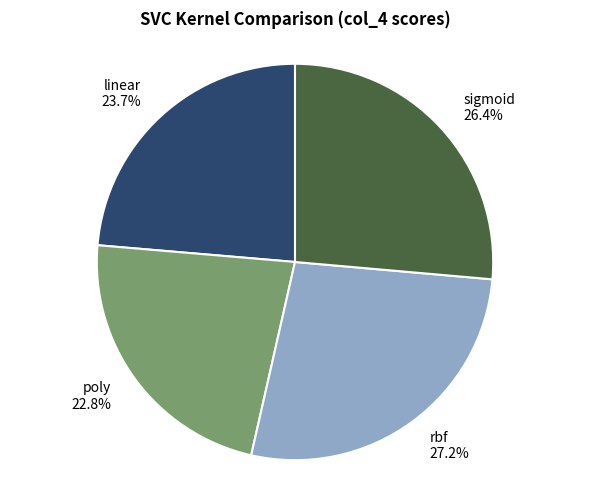

To the nearest percent, what is the difference between the poly and rbf slice percentages?

4%